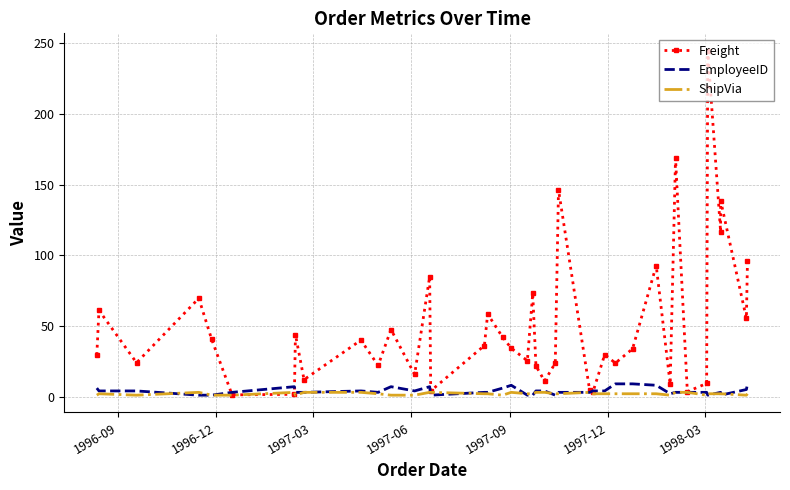

How many series are shown in this chart?

3